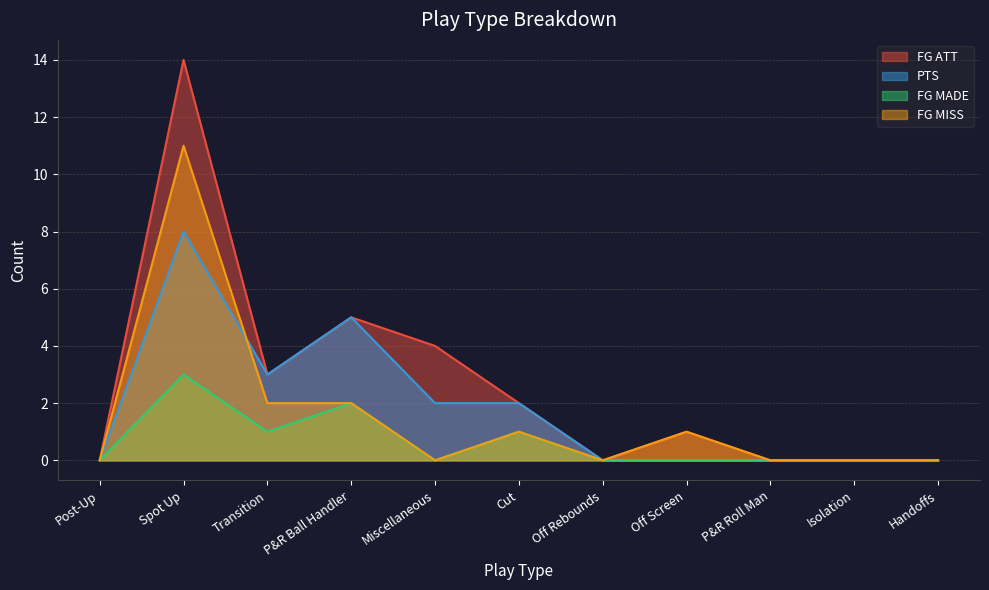

Reading left to right, extract all data points from this chart.

FG ATT: Post-Up=0	Spot Up=14	Transition=3	P&R Ball Handler=5	Miscellaneous=4	Cut=2	Off Rebounds=0	Off Screen=1	P&R Roll Man=0	Isolation=0	Handoffs=0
PTS: Post-Up=0	Spot Up=8	Transition=3	P&R Ball Handler=5	Miscellaneous=2	Cut=2	Off Rebounds=0	Off Screen=0	P&R Roll Man=0	Isolation=0	Handoffs=0
FG MADE: Post-Up=0	Spot Up=3	Transition=1	P&R Ball Handler=2	Miscellaneous=0	Cut=1	Off Rebounds=0	Off Screen=0	P&R Roll Man=0	Isolation=0	Handoffs=0
FG MISS: Post-Up=0	Spot Up=11	Transition=2	P&R Ball Handler=2	Miscellaneous=0	Cut=1	Off Rebounds=0	Off Screen=1	P&R Roll Man=0	Isolation=0	Handoffs=0